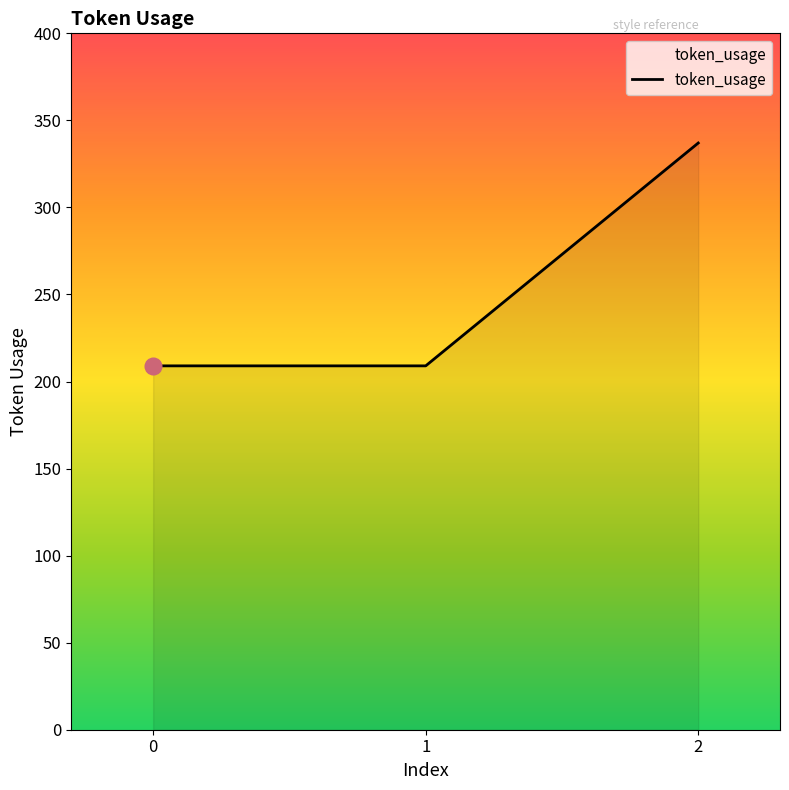

Between 1 and 2, which is larger?

2